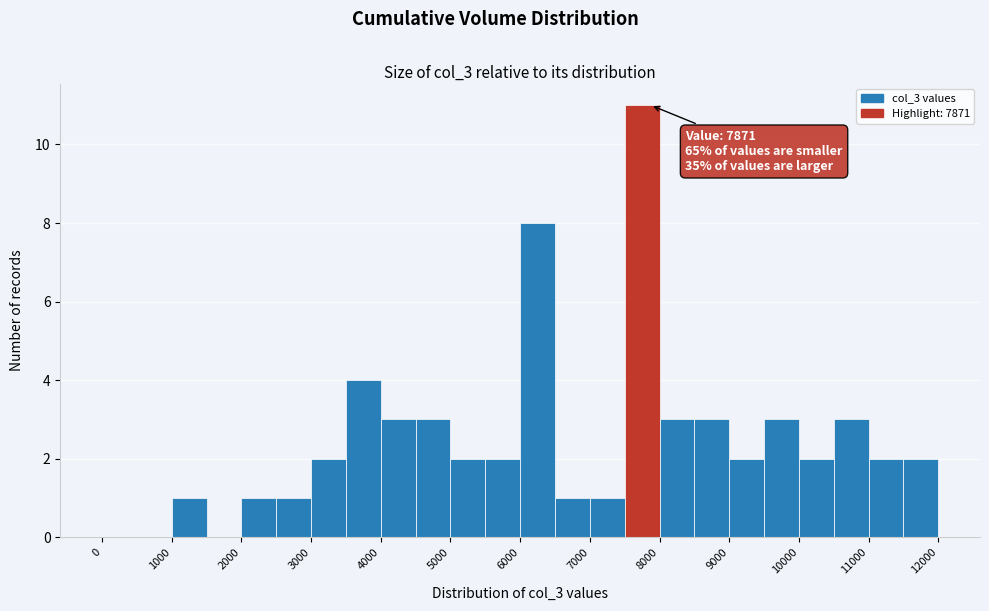

Which range on the x-axis has the tallest bar?

7500 to 8000